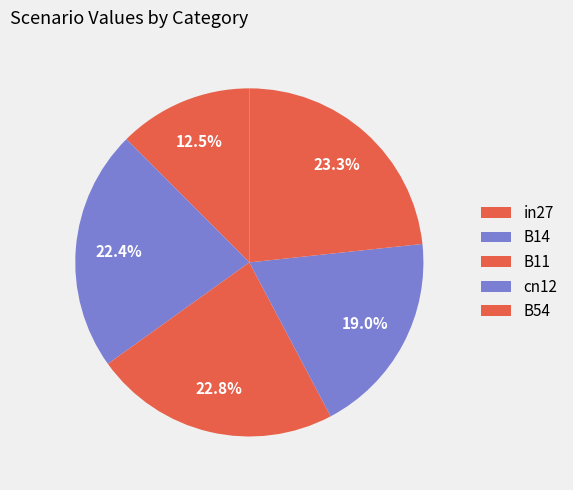

How many slices are in this pie chart?

5